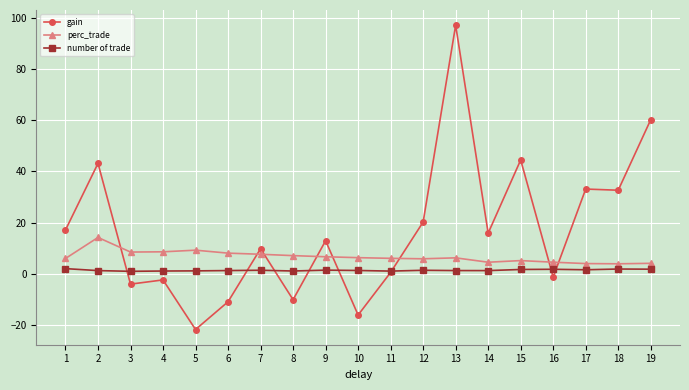

Which series changed the most between 5 and 17?

gain